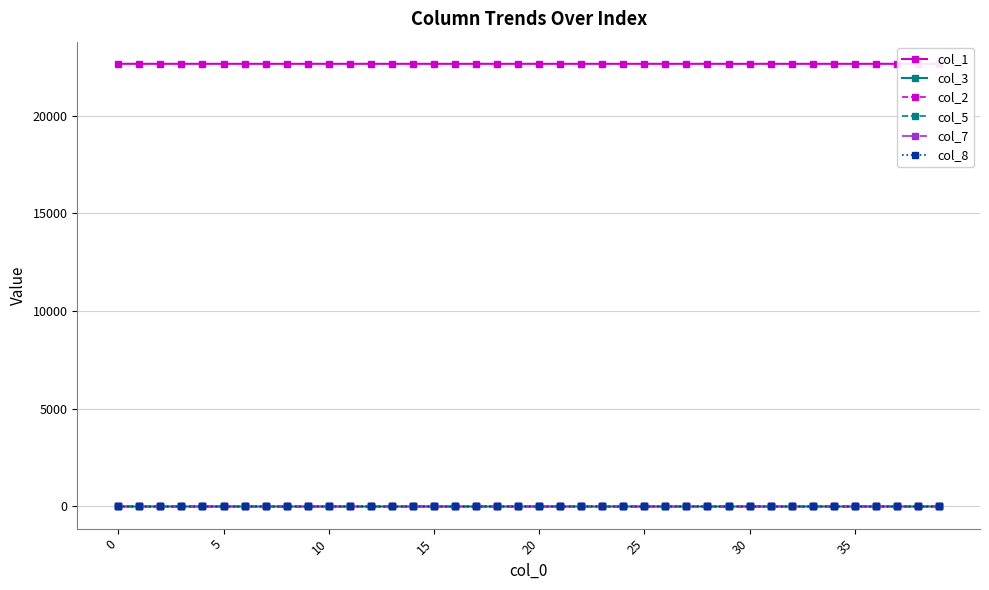

Is this an area chart (filled region under the line)?

No